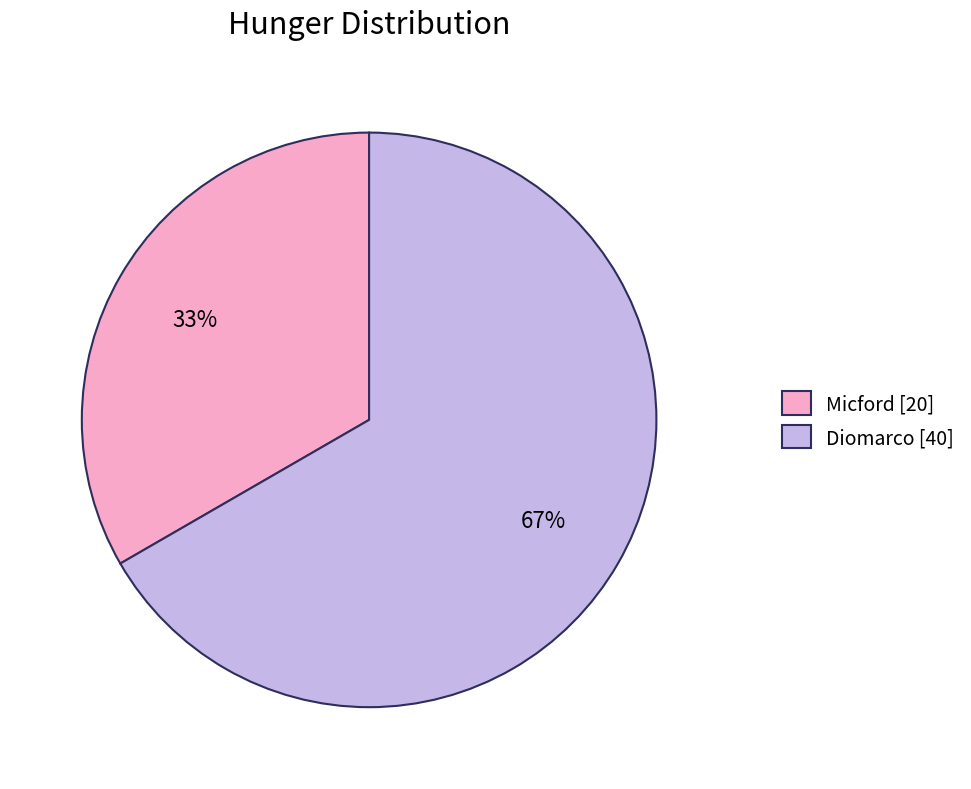

Between Micford and Diomarco, which is larger?

Diomarco